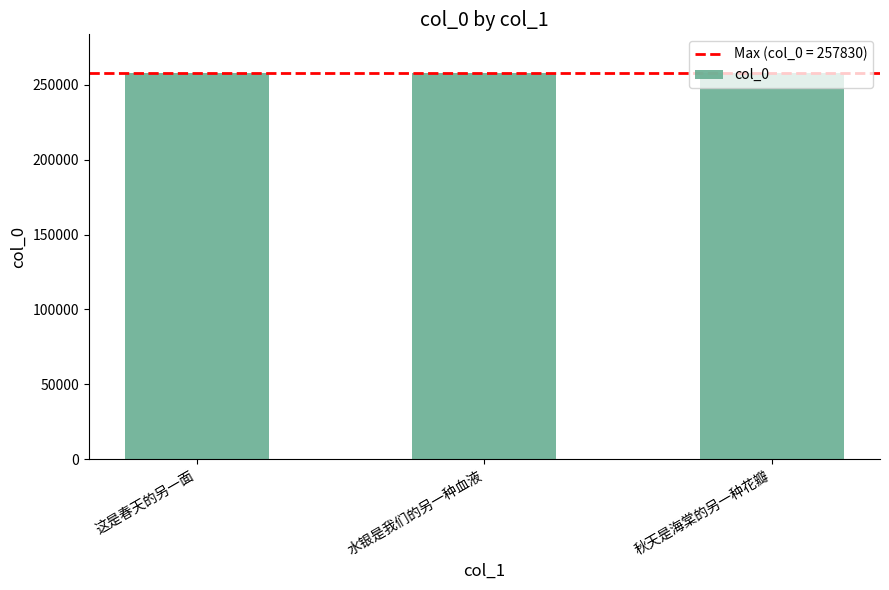

What is the greatest value displayed?

257830